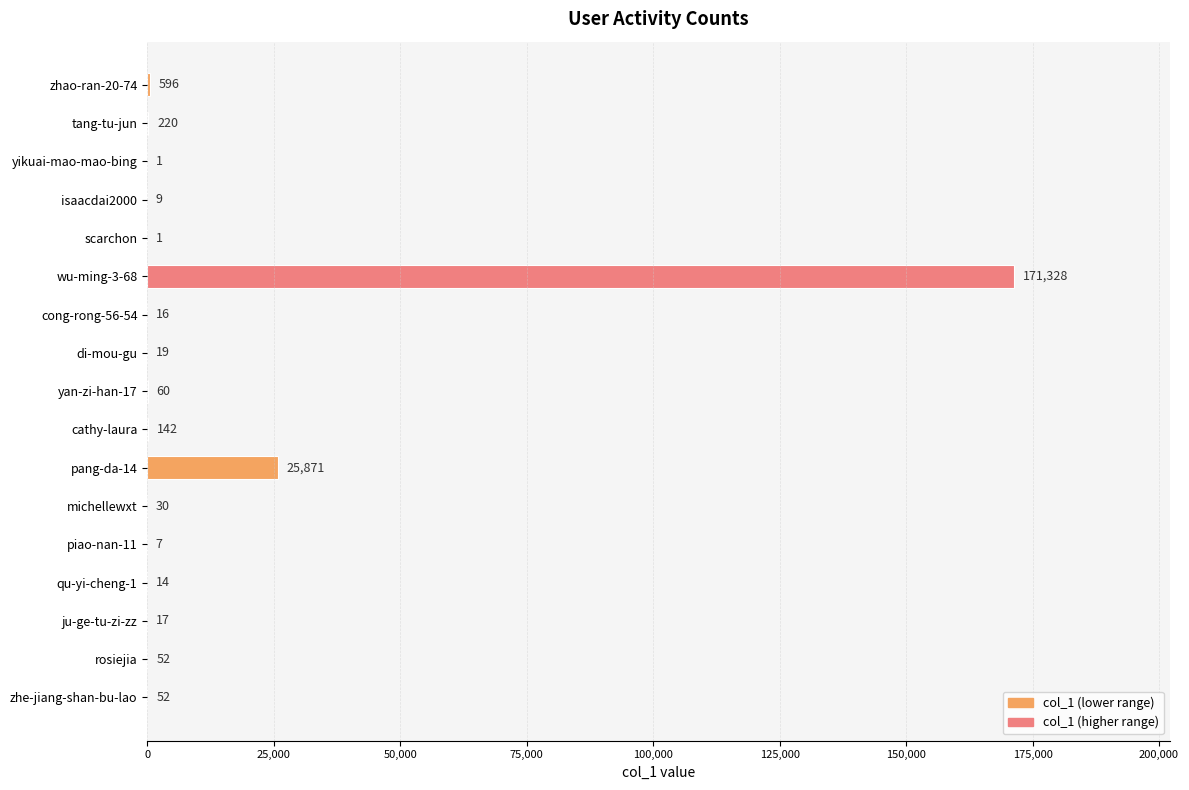

Which category has the highest value across all series?

wu-ming-3-68